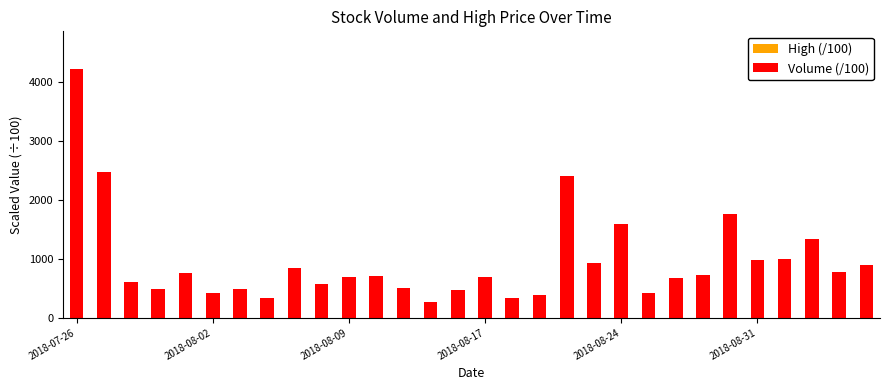

How many series are shown in this chart?

2